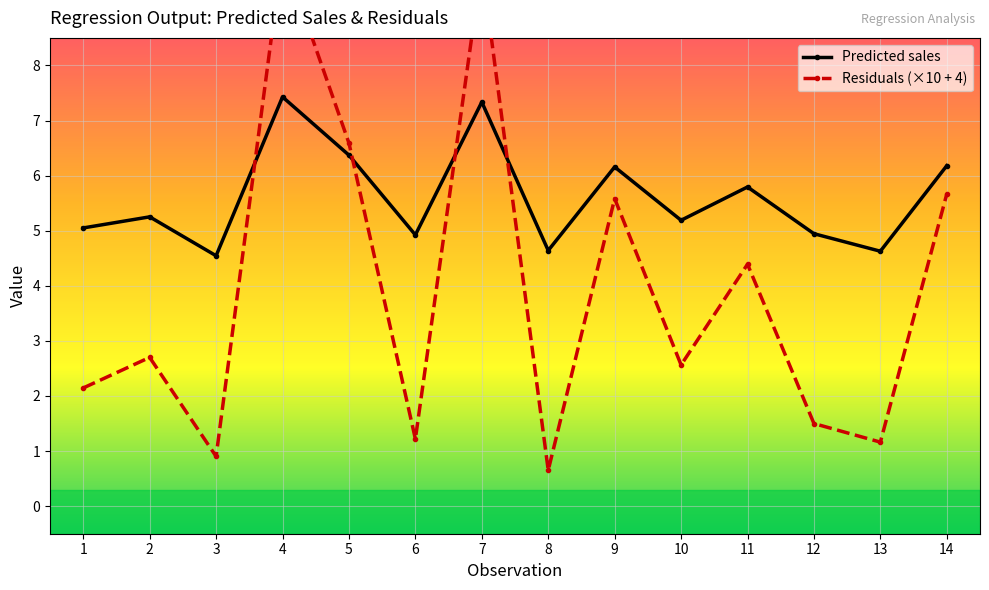

Where is the first local minimum for Residuals?

3